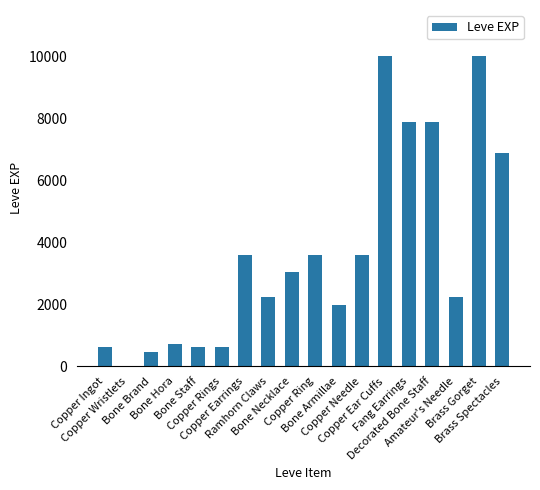

Is it true that the value at Ramhorn Claws is 3292?

False